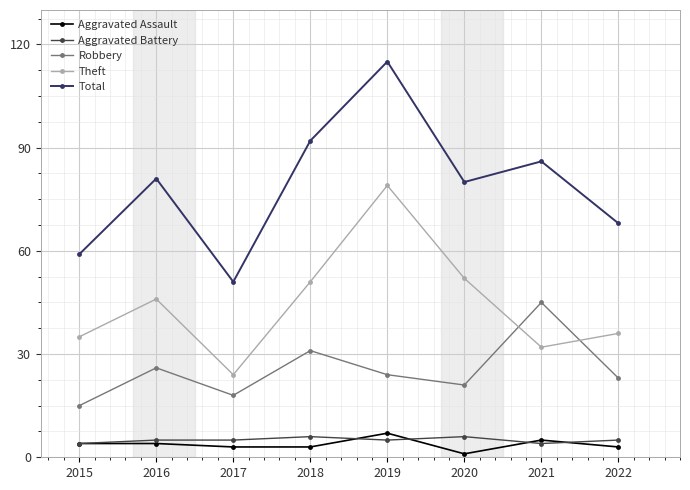

Which series has the largest total across all categories?

Total